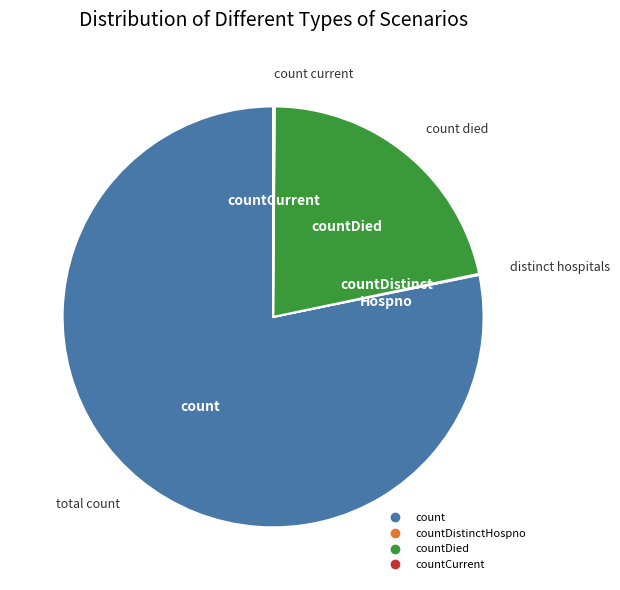

Is there any slice that represents more than half of the pie?

Yes